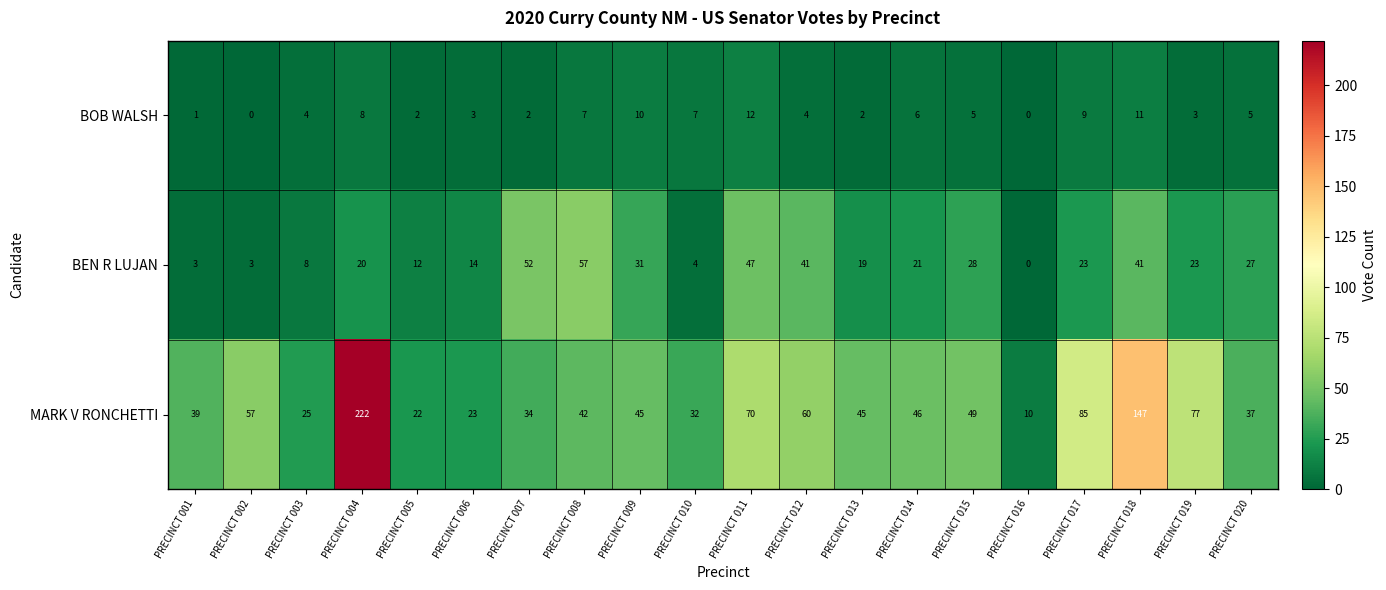

At how many categories does at least one series exceed 206?

1